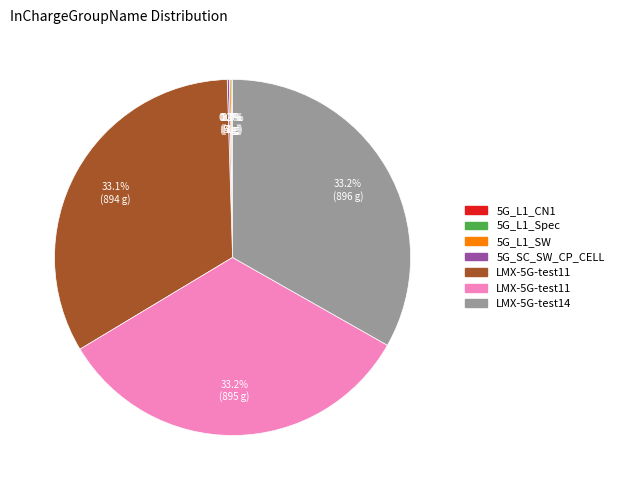

Is there a majority slice in this chart?

No